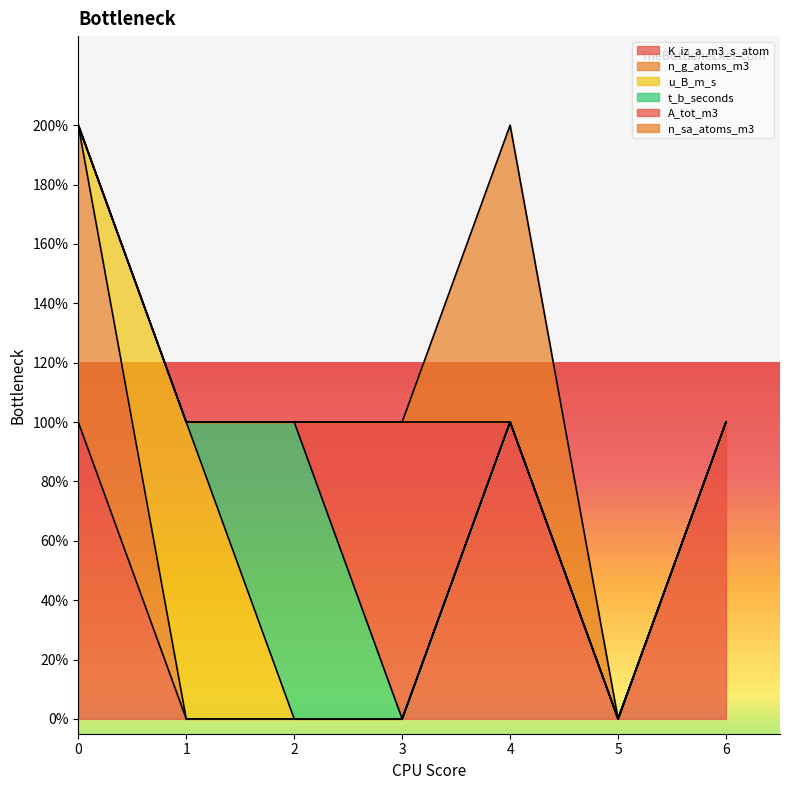

True or false: n_g_atoms_m3 and n_sa_atoms_m3 cross at least once.

False